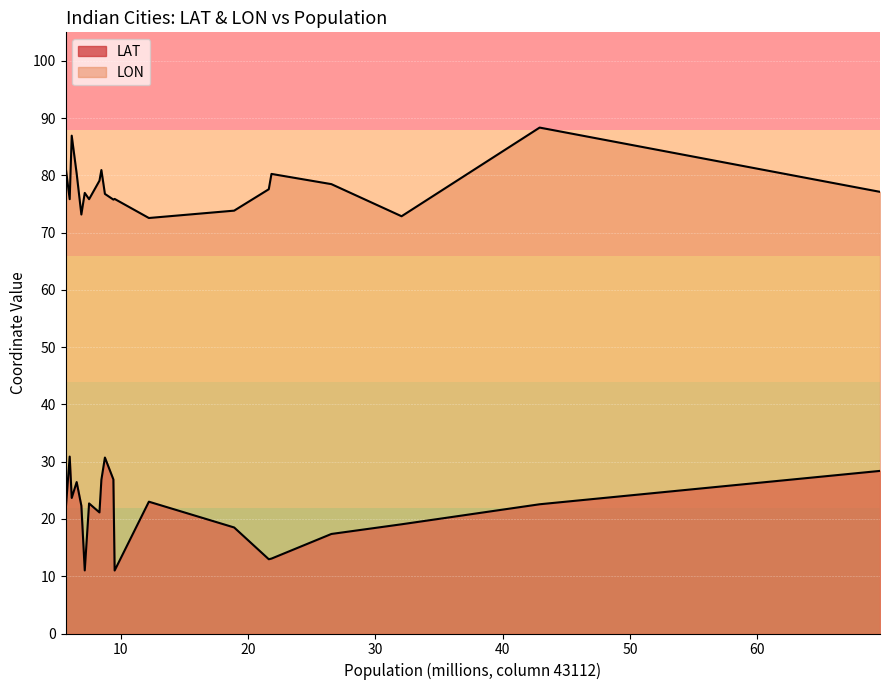

What is the maximum value for LAT?

30.9